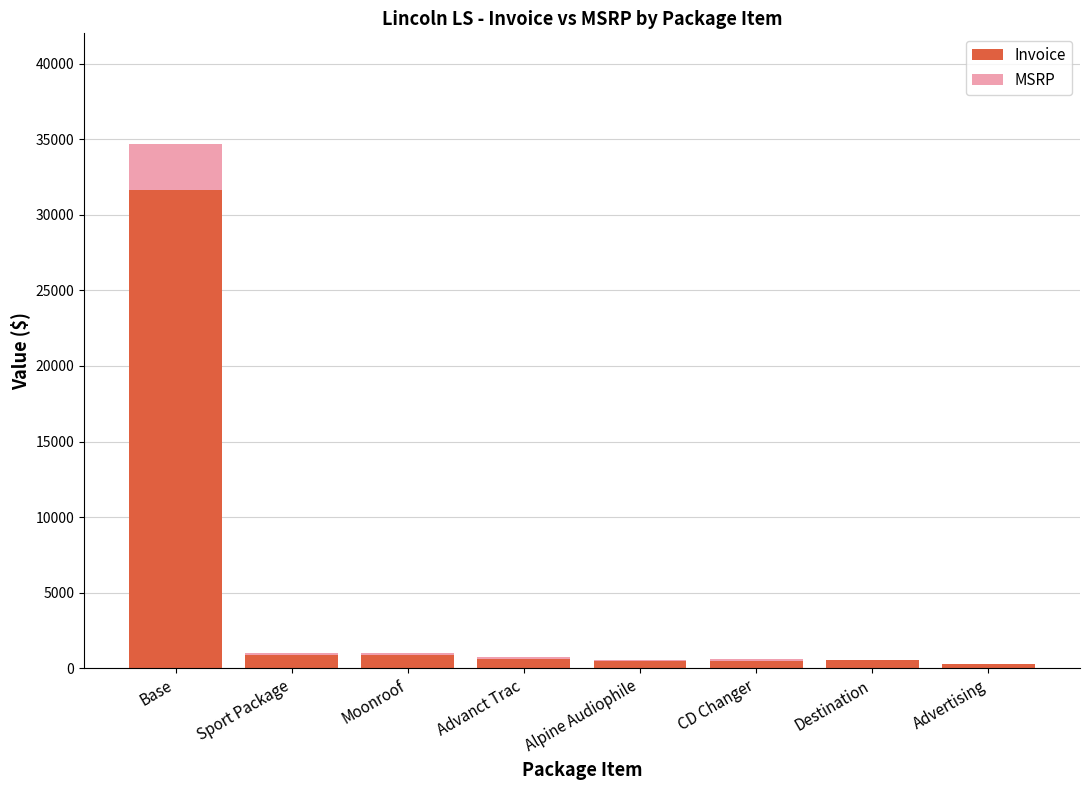

At which category is the sum across all series the highest?

Base